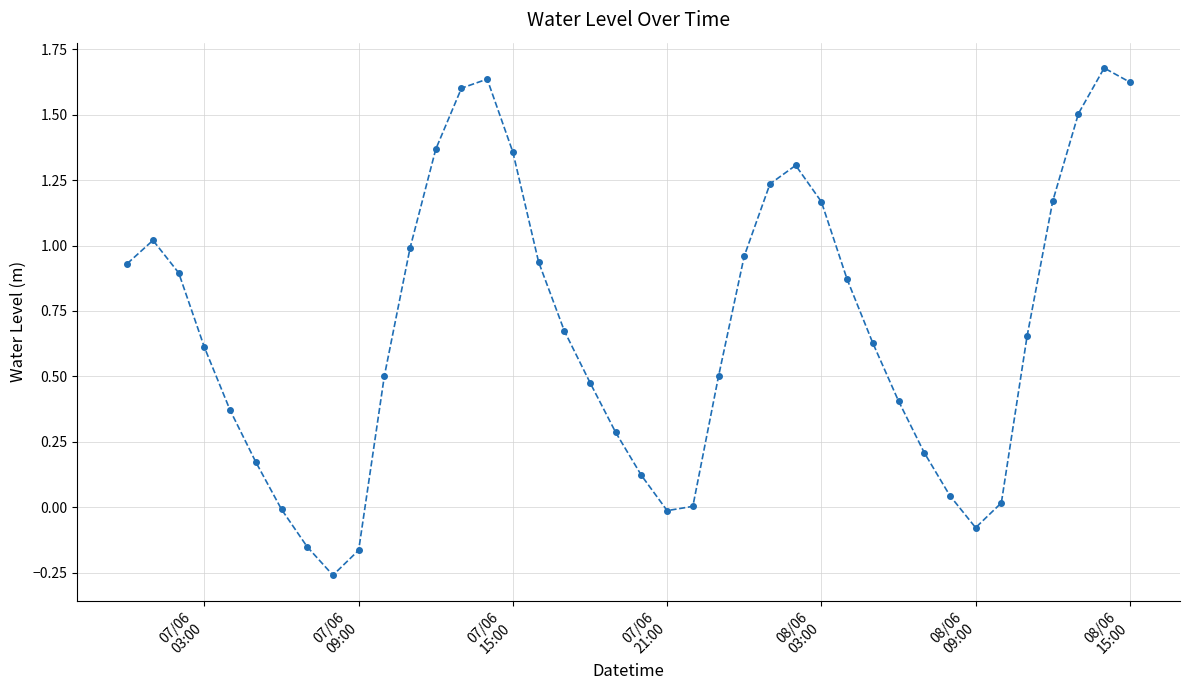

How many interior local peaks (higher than both neighbors) does the data have?

4